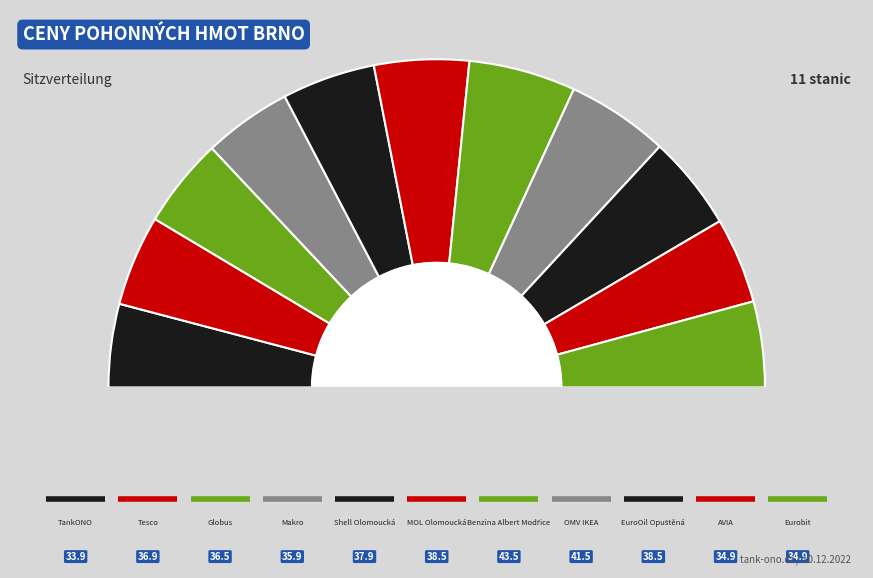

To the nearest percent, what percentage of the pie is OMV IKEA?

10%